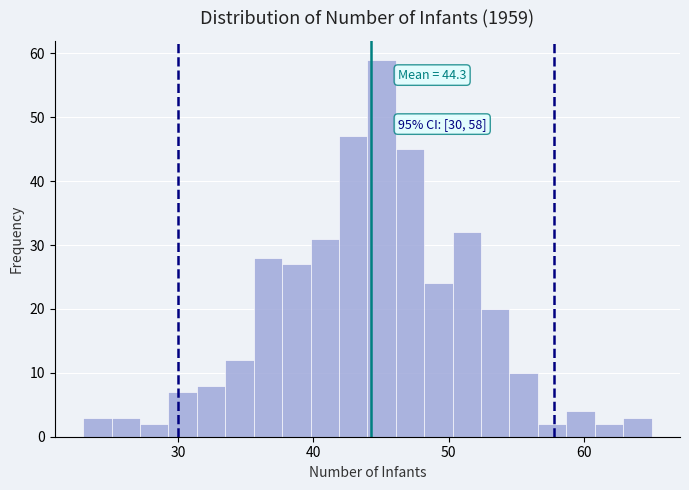

Read against the x-axis, roughly where is the centre of the tallest bar?

45